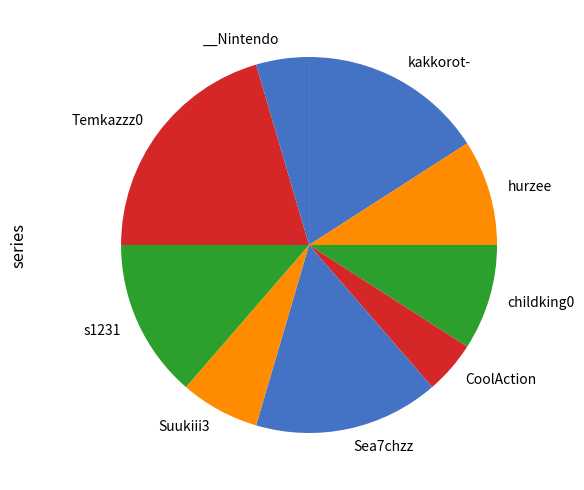

Rank the categories by value from lowest to highest.

CoolAction, __Nintendo, Suukiii3, hurzee, childking0, s1231, kakkorot-, Sea7chzz, Temkazzz0